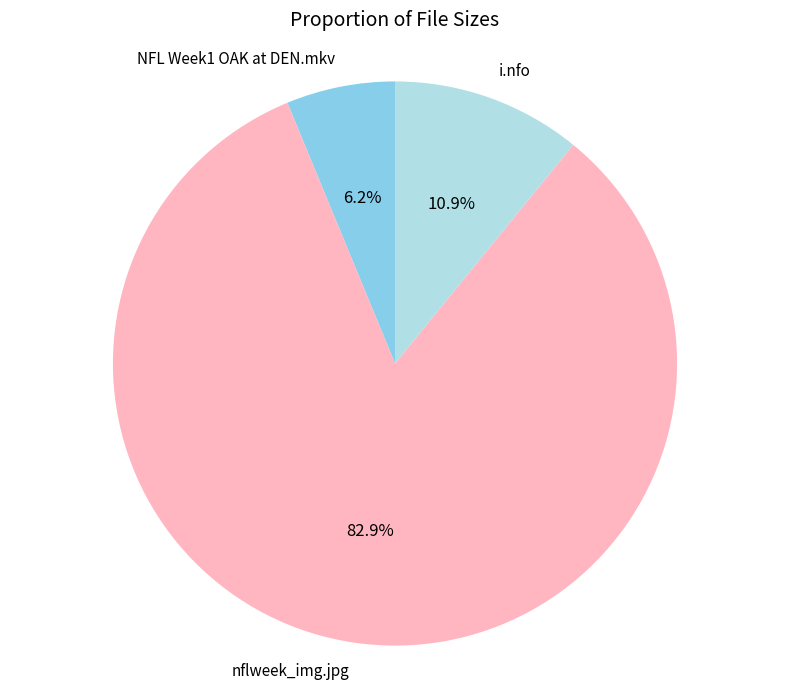

Which has a higher value, NFL Week1 OAK at DEN.mkv or i.nfo?

i.nfo